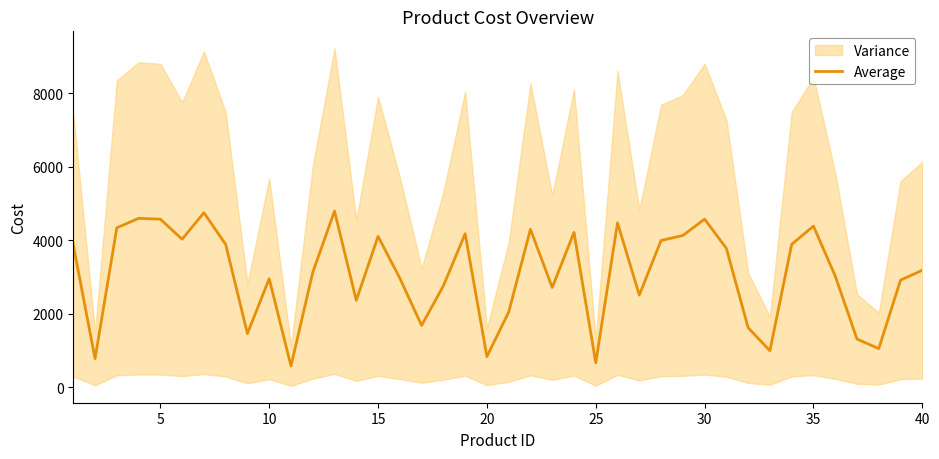

What is the highest value of the Average series?

4793.9